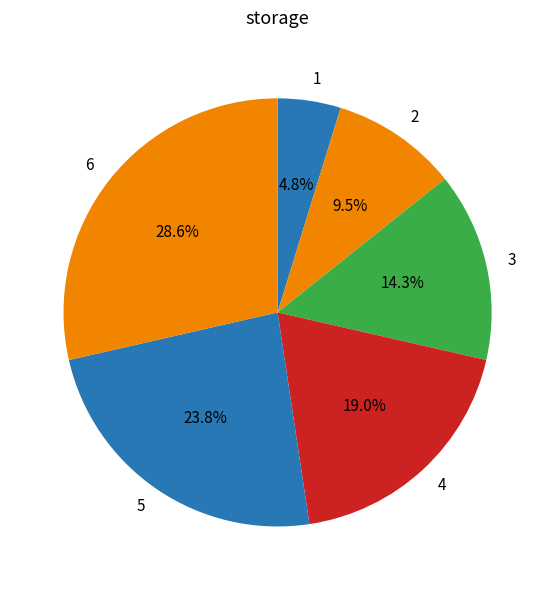

The 6 slice represents 29% of the pie. True or false?

True